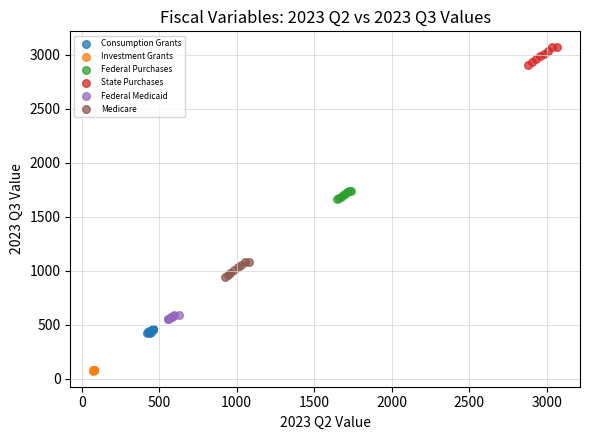

Which series reaches the minimum Y coordinate?

Investment Grants